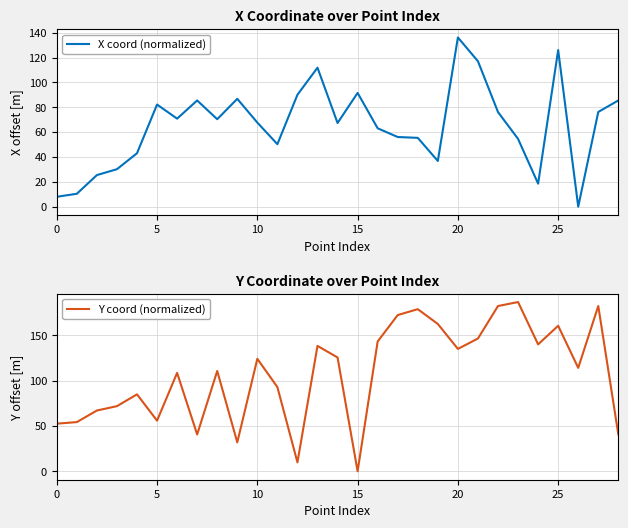

The X coord (normalized) series shows 153.6 at 13. True or false?

False